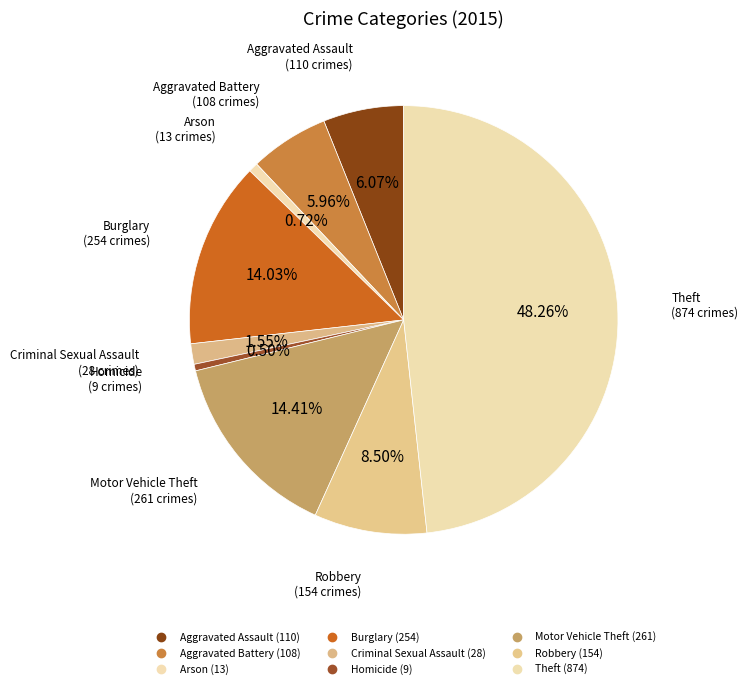

How many slices are in this pie chart?

9